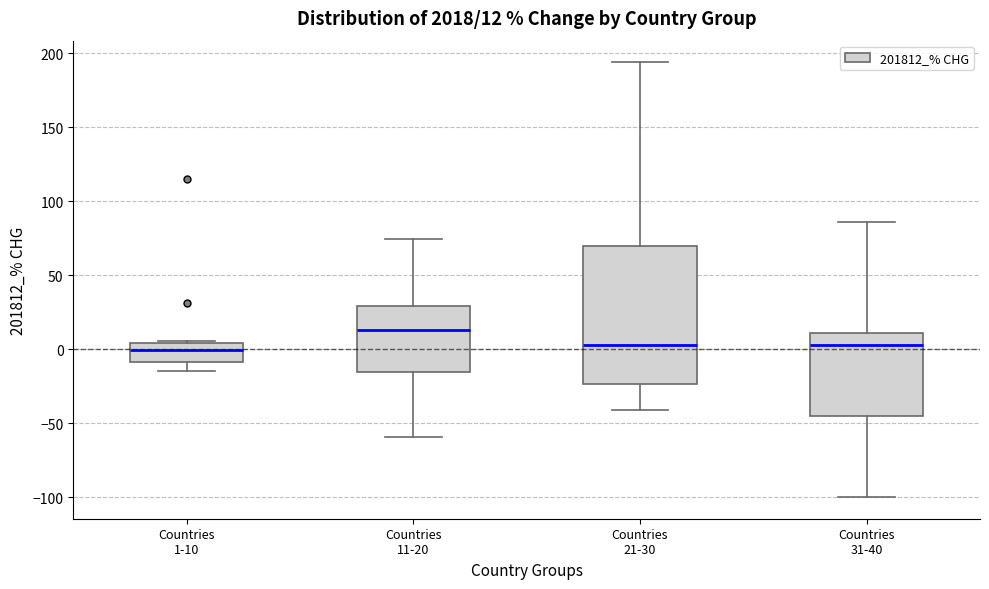

Which box is the tallest, from its lower edge to its upper edge?

Countries 21-30